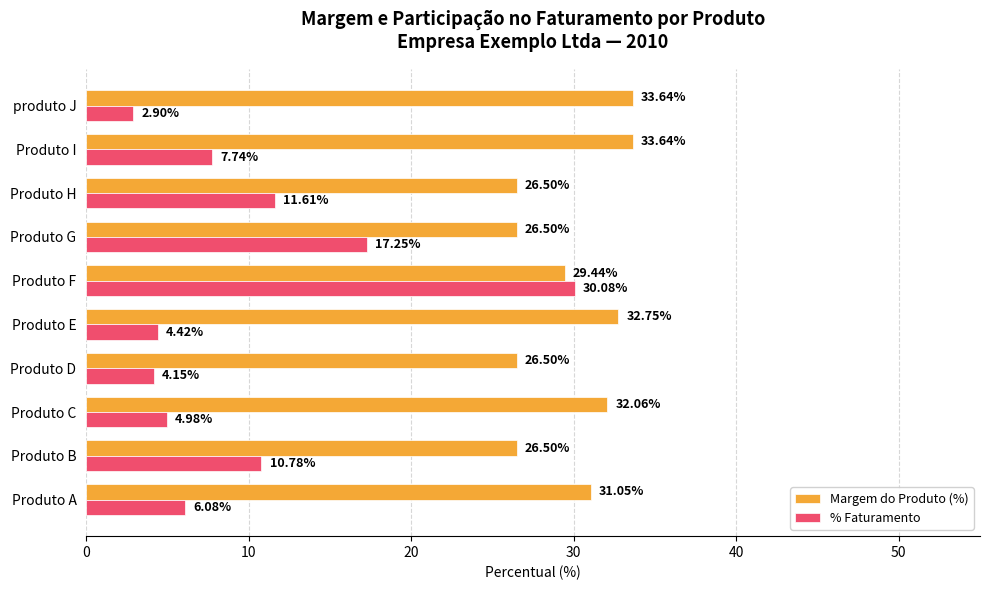

List the series in order of their overall mean, lowest first.

% Faturamento, Margem do Produto (%)